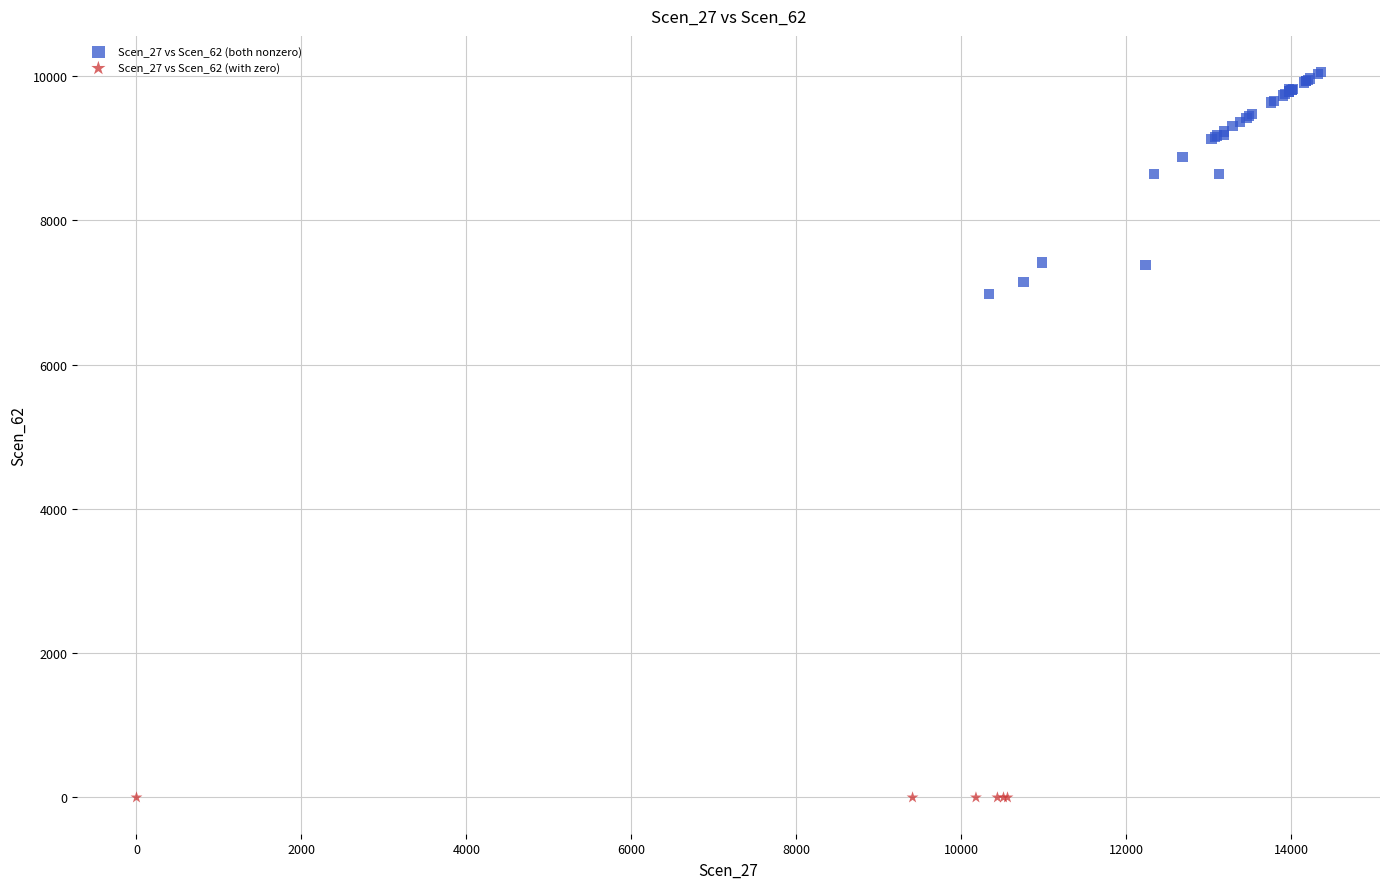

Which series contains the lowest Y value?

Scen_27 vs Scen_62 (with zero)